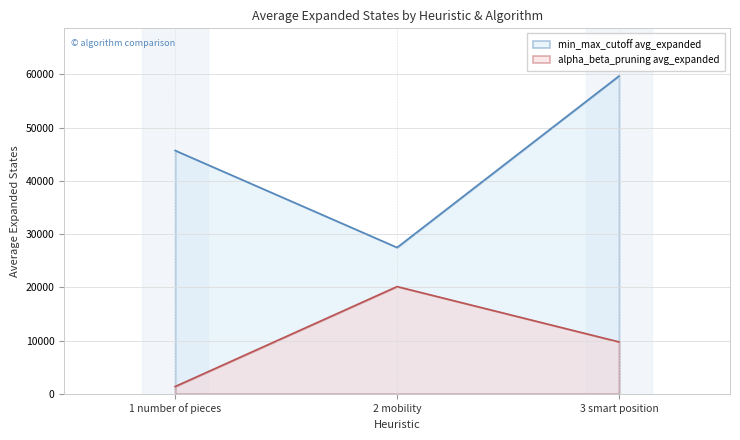

Which series has the largest range (max minus min)?

min_max_cutoff avg_expanded